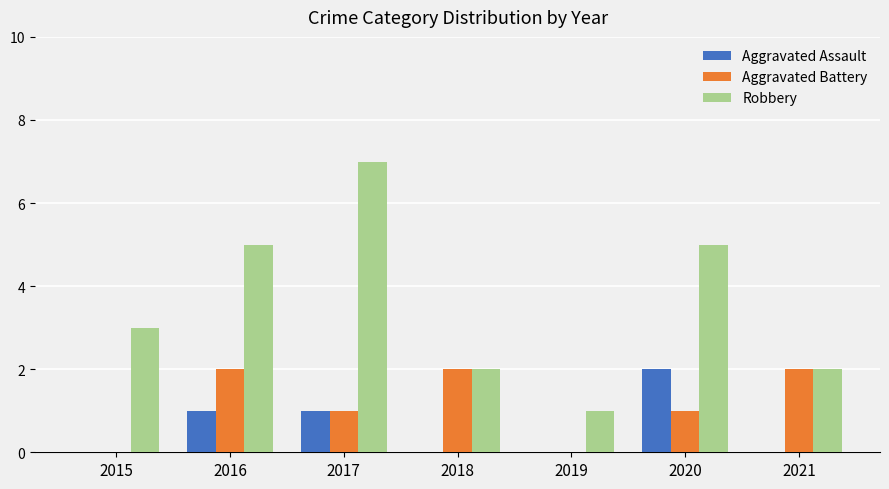

What is the sum of the Robbery values at 2015 and 2017?

10